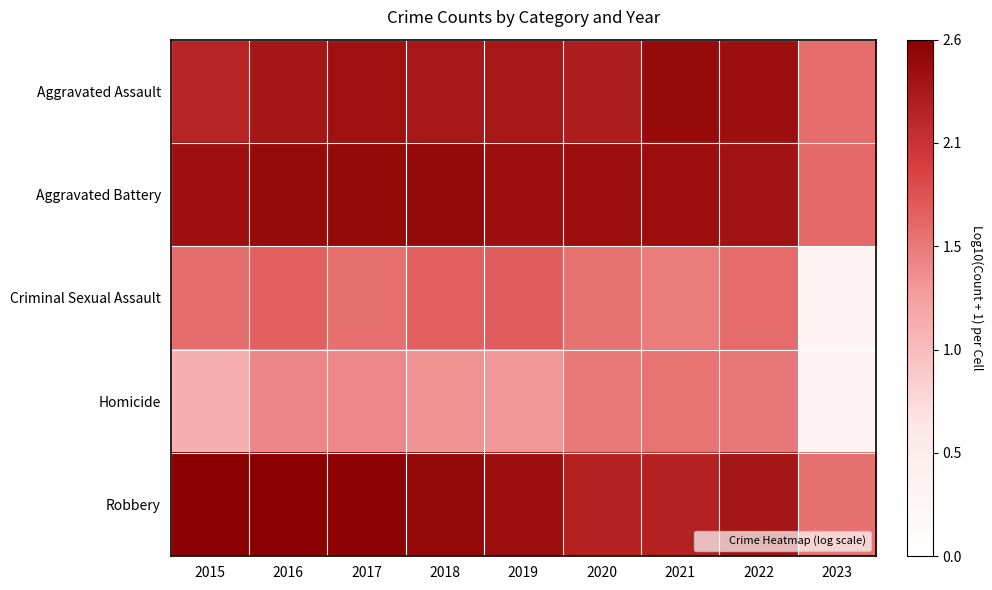

How many categories are shown in the chart?

9